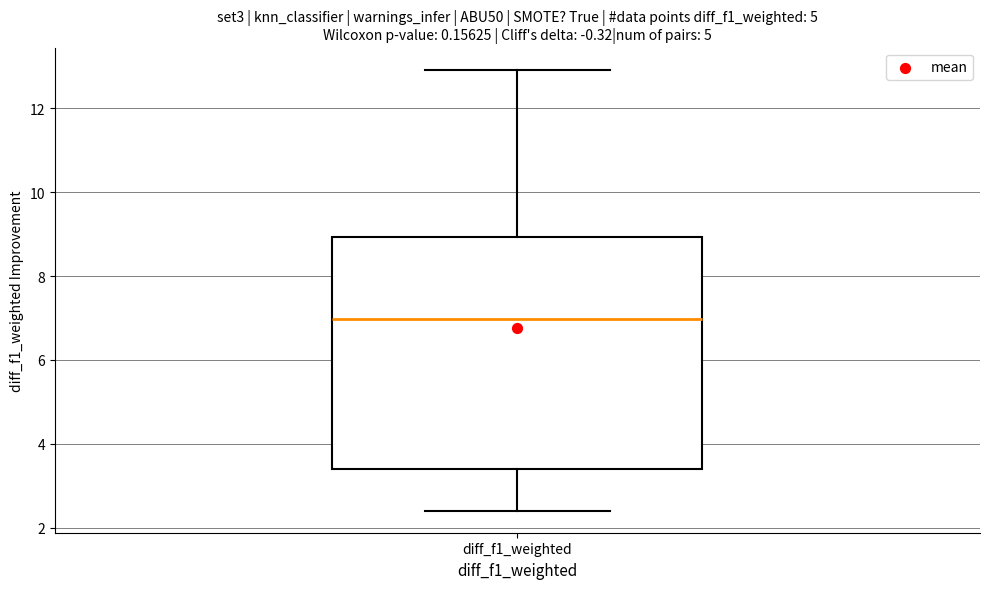

Transcribe this box plot: give where the median line is, the range the box spans, and where the two whiskers end, as read against the y-axis. The values are not printed on the chart, so give them approximately, as read against the axis.

median 7.0, box 3.4 to 9.0, whiskers 2.4 to 13.0